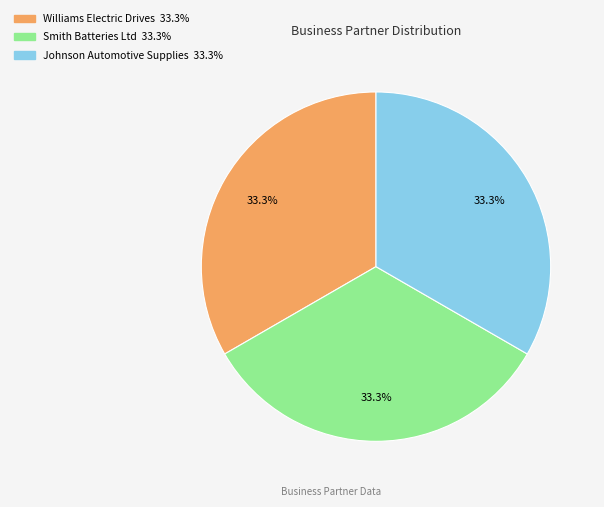

Does any single category account for the majority?

No